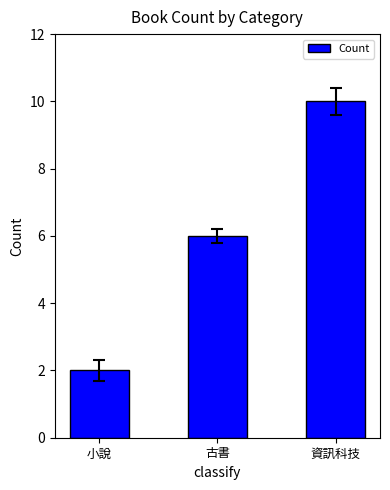

What is the change in value from 小說 to 古書?

+4